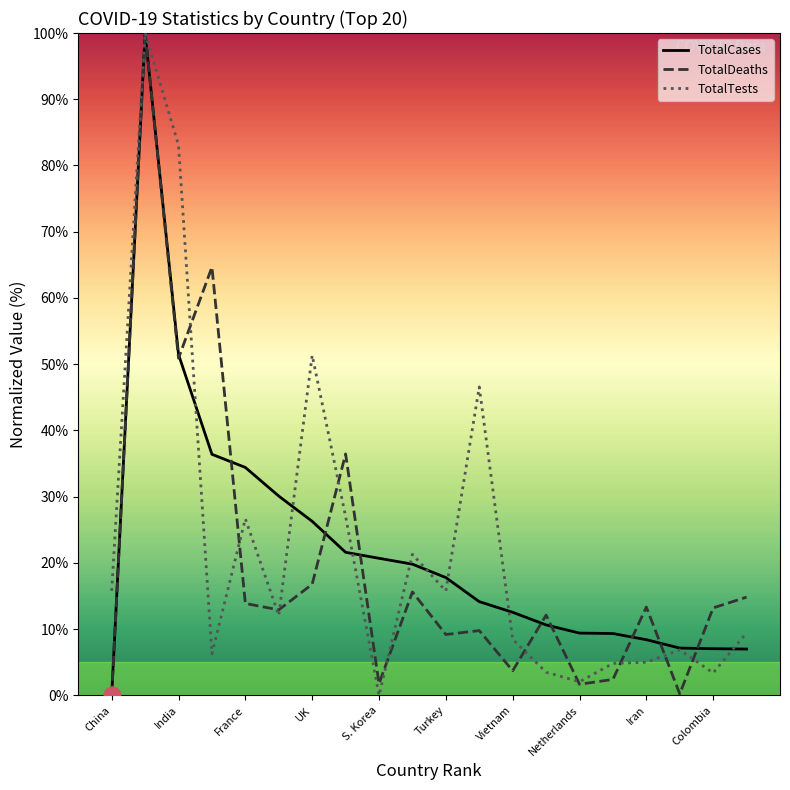

What is the maximum value shown in the chart?

100.0